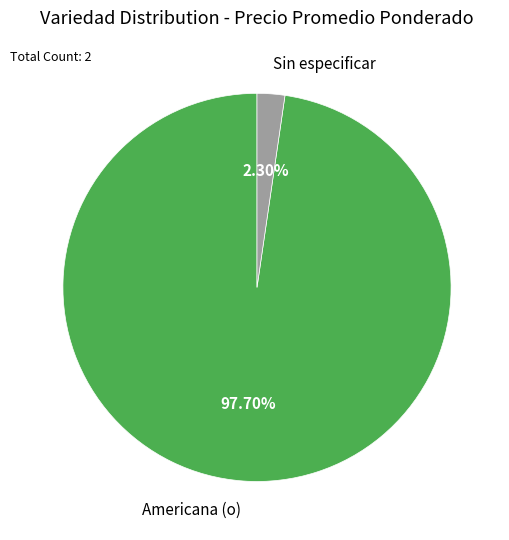

Does Sin especificar account for over 50% of the chart?

No